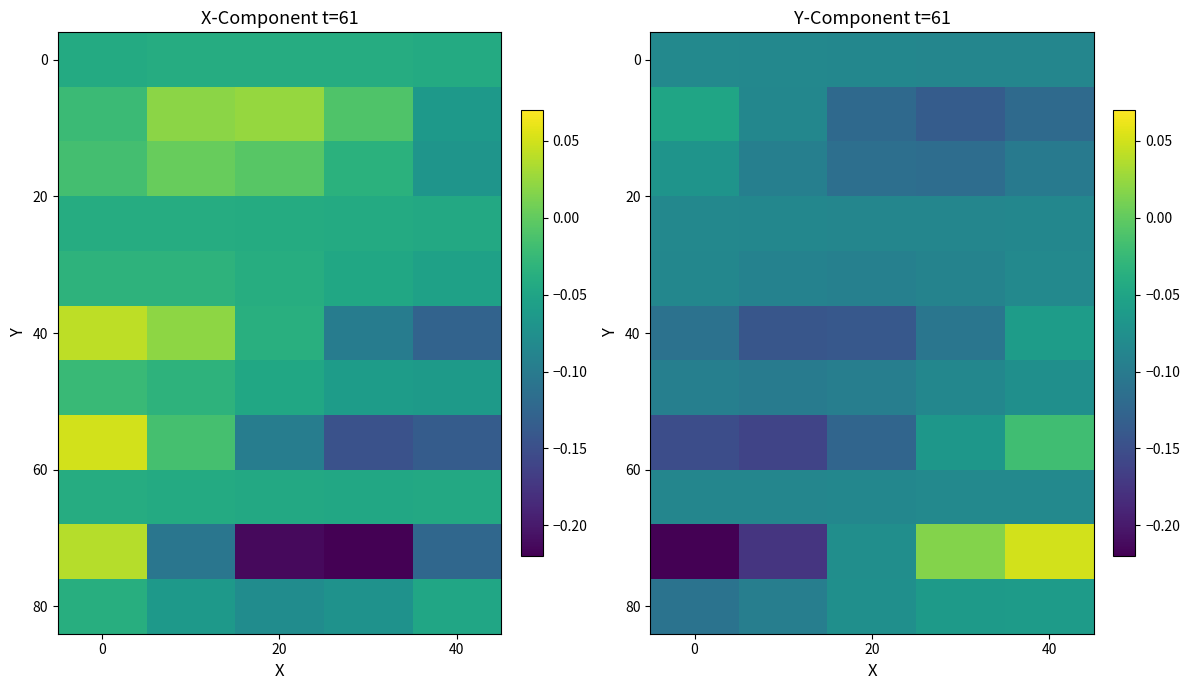

Reading left to right, extract all data points from this chart.

row_0: -0.1	-0.1	-0.1	-0.1	-0.1
row_1: -0.0	-0.1	-0.1	-0.1	-0.1
row_2: -0.1	-0.1	-0.1	-0.1	-0.1
row_3: -0.1	-0.1	-0.1	-0.1	-0.1
row_4: -0.1	-0.1	-0.1	-0.1	-0.1
row_5: -0.1	-0.1	-0.1	-0.1	-0.1
row_6: -0.1	-0.1	-0.1	-0.1	-0.1
row_7: -0.2	-0.2	-0.1	-0.1	-0.0
row_8: -0.1	-0.1	-0.1	-0.1	-0.1
row_9: -0.2	-0.2	-0.1	0.0	0.1
row_10: -0.1	-0.1	-0.1	-0.1	-0.1